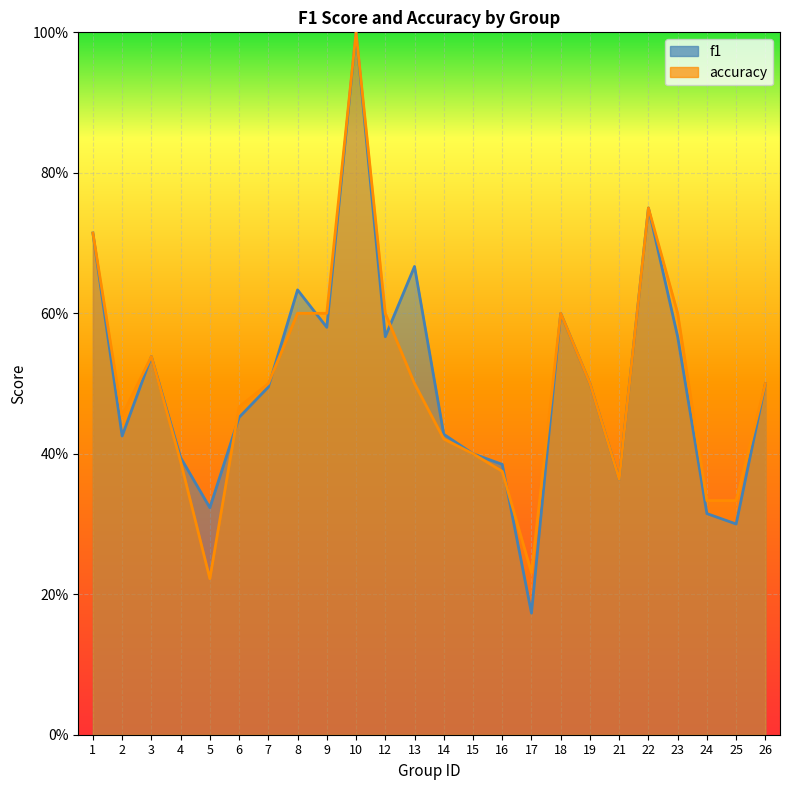

The accuracy series shows 0.3 at 25. True or false?

True